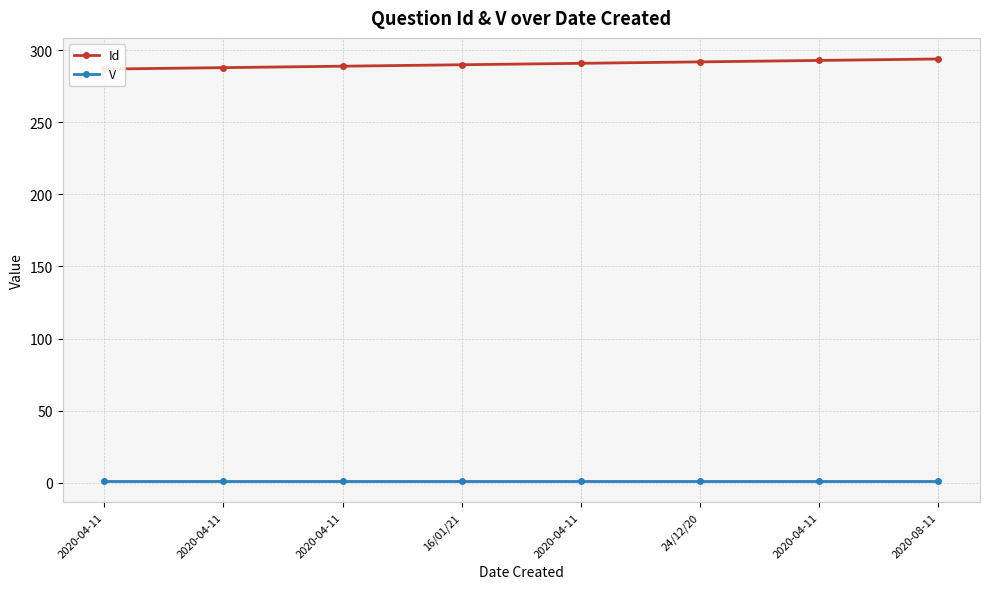

What is the minimum value for V?

1